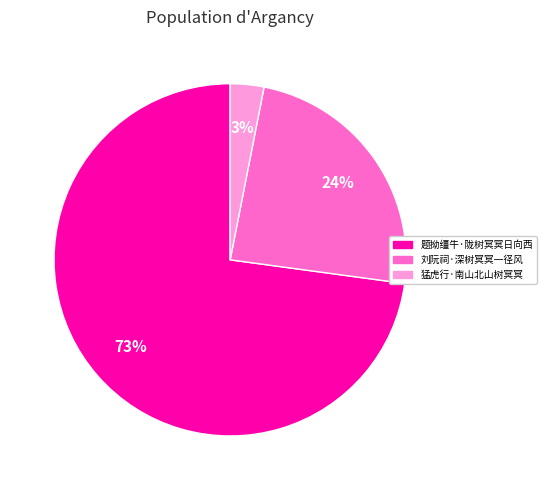

To the nearest percent, what is the difference between the largest and smallest slice percentages?

70%